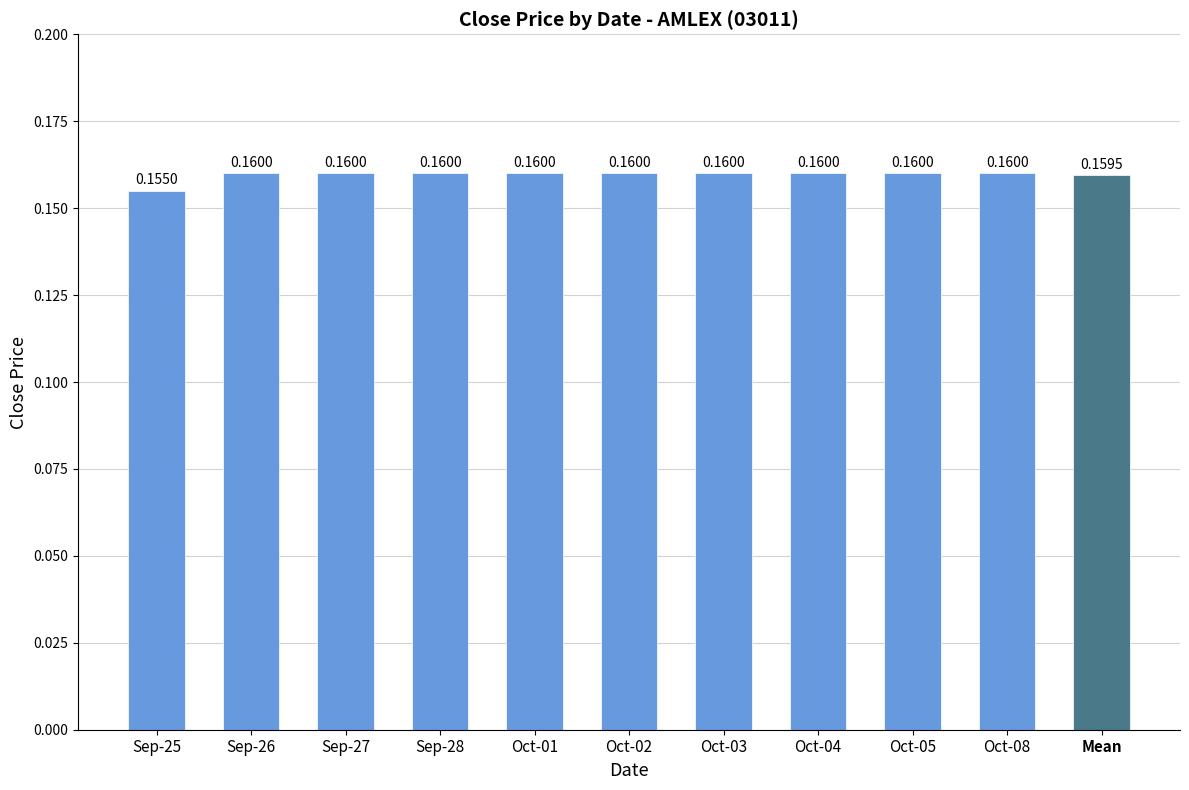

Between Mean and Oct-01, which is larger?

Oct-01